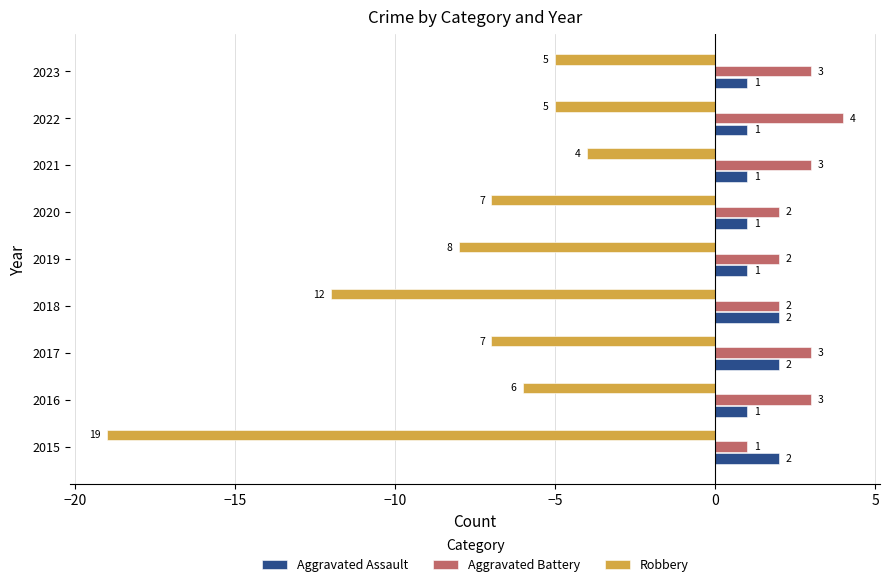

Which series has the largest total across all categories?

Aggravated Battery